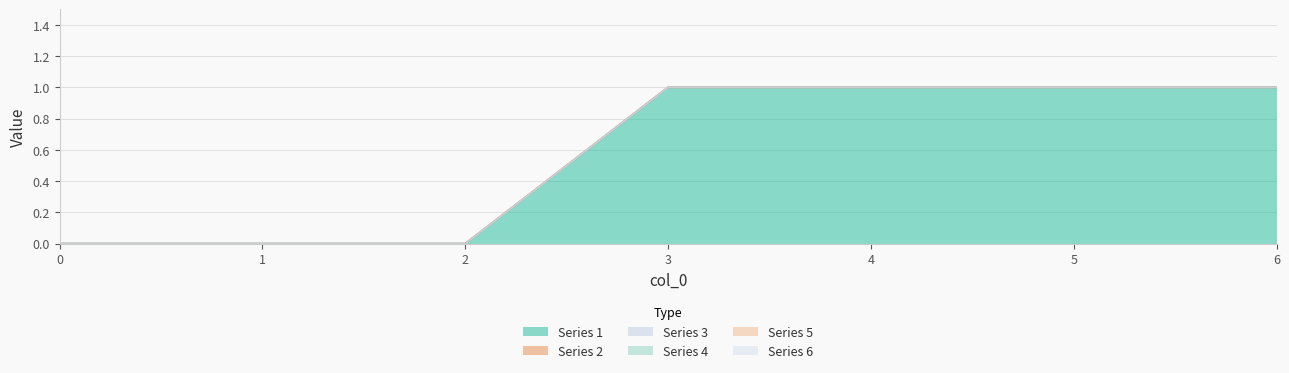

Count the number of data series in this chart.

6